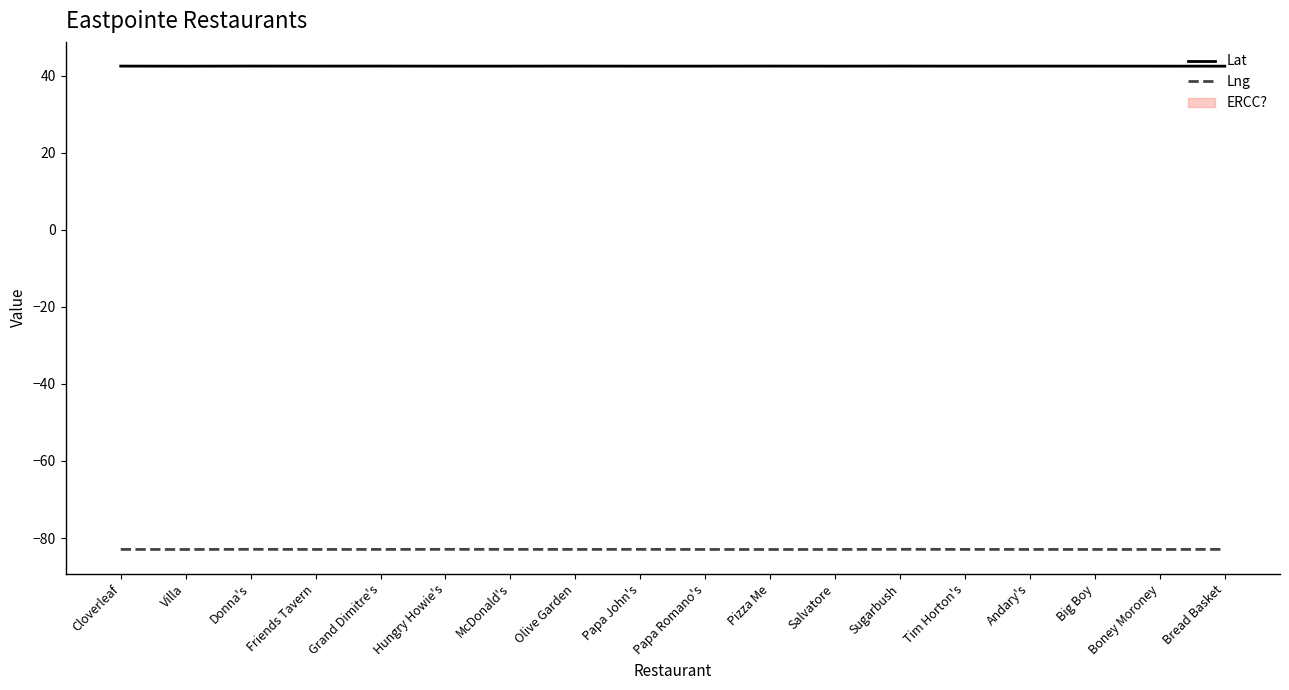

Count the Lat values in the range 42 to 43.

18